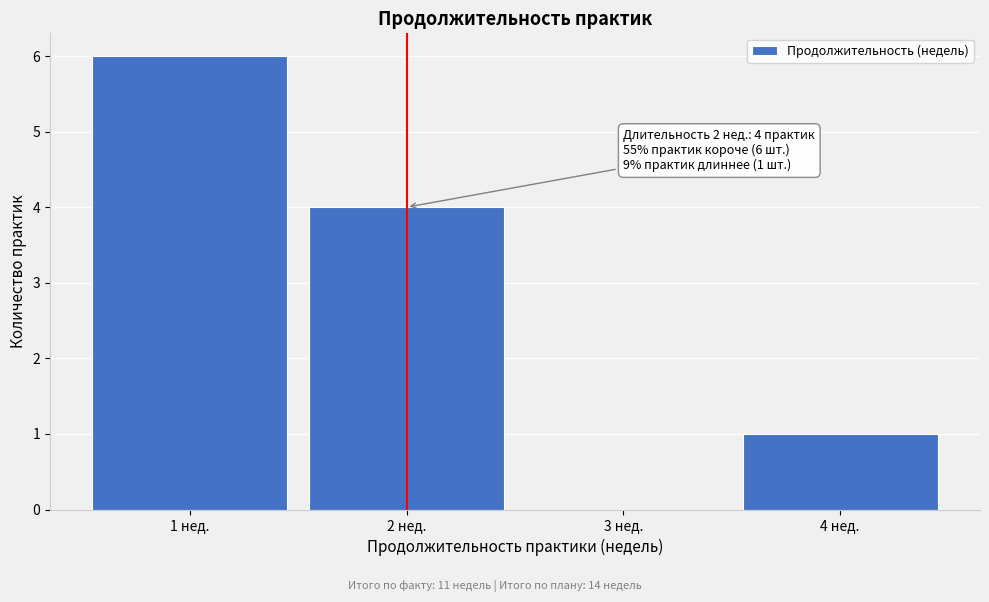

Over which range of the x-axis is the bar tallest?

0.5 to 1.5